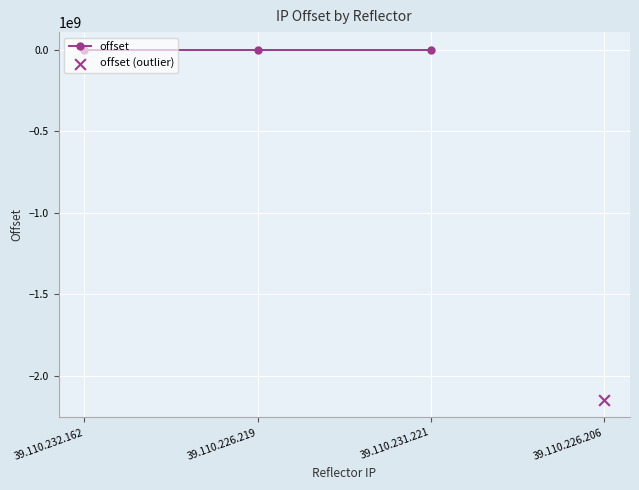

Between 39.110.231.221 and 39.110.232.162, which is larger?

39.110.231.221